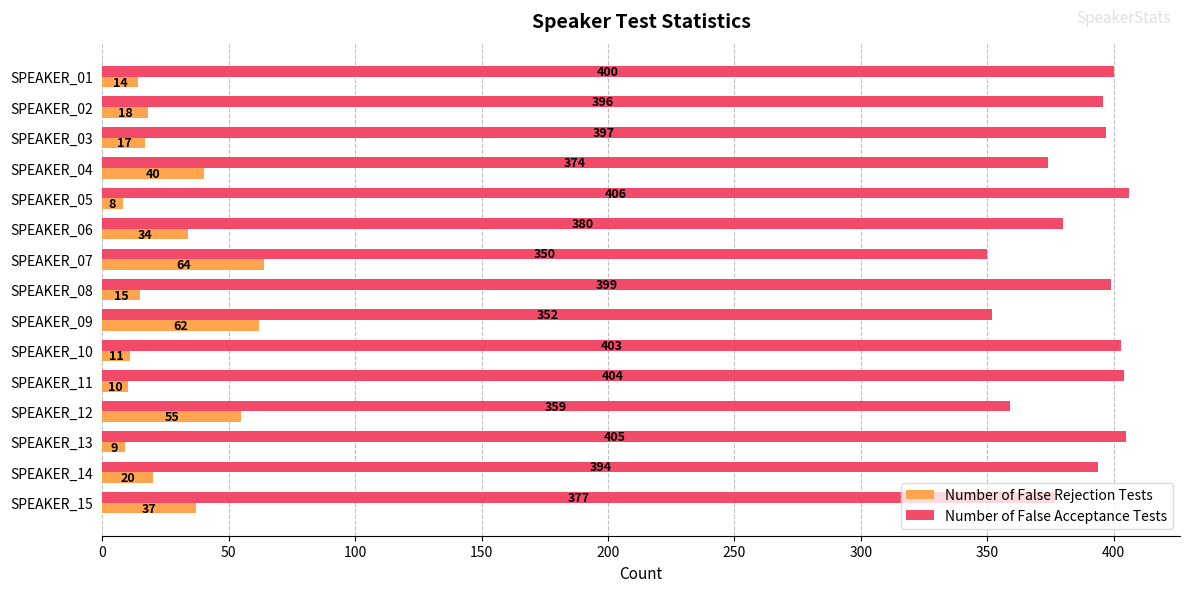

What is the maximum value for Number of False Rejection Tests?

64